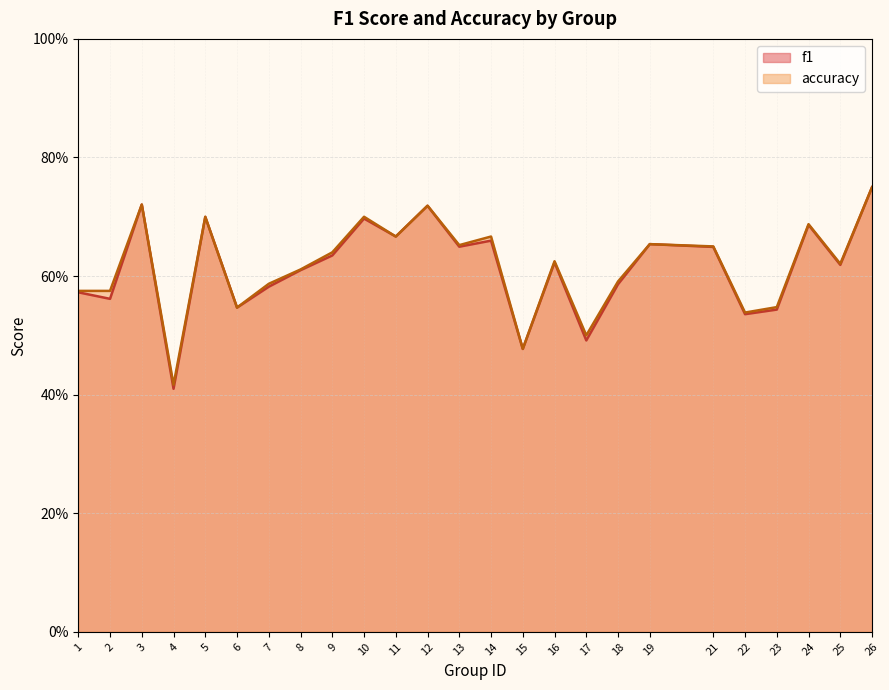

List the labels in order of accuracy value, largest first.

26, 3, 12, 5, 10, 24, 11, 14, 19, 13, 21, 9, 16, 25, 8, 18, 7, 1, 2, 23, 6, 22, 17, 15, 4